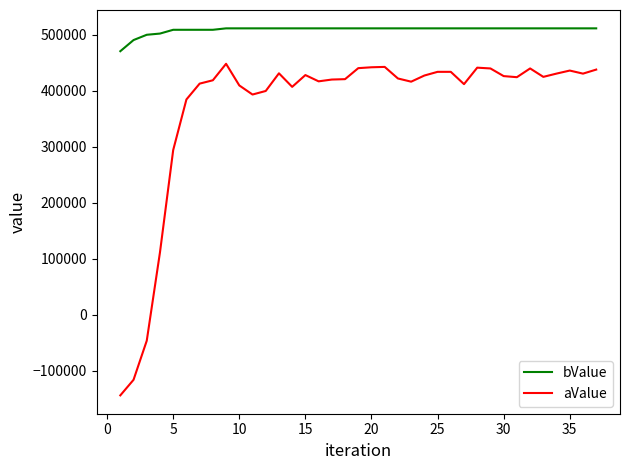

Rank the series by their maximum value, from highest to lowest.

bValue, aValue